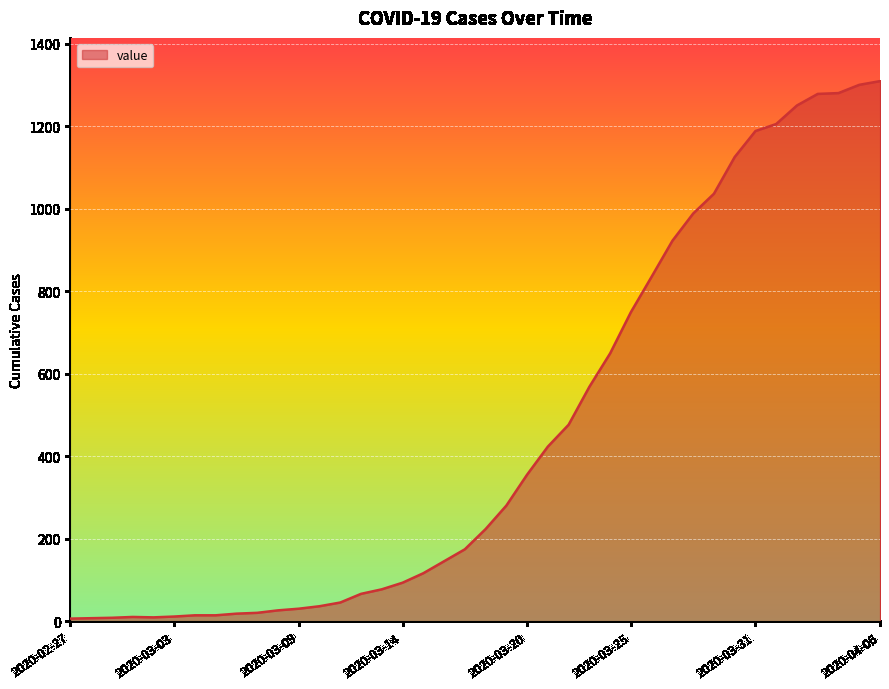

What is the difference between the maximum and minimum values?

1303